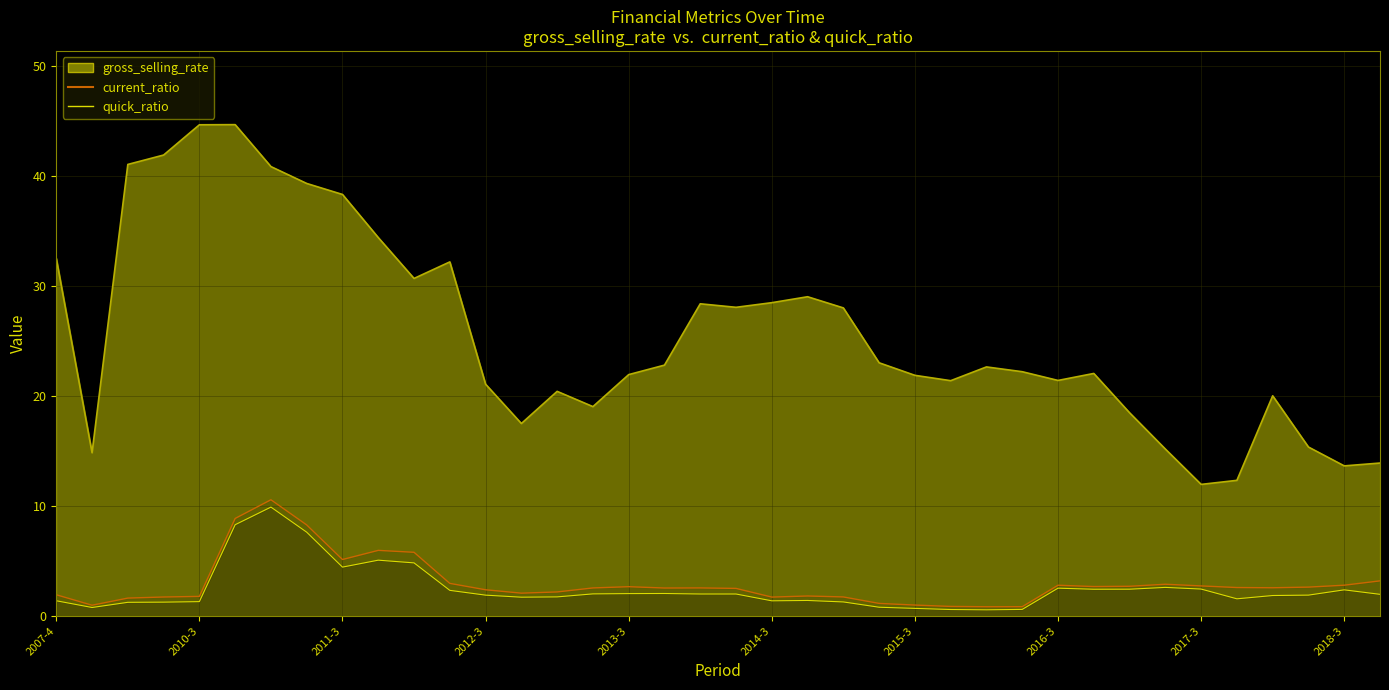

Which series has the widest spread of values?

gross_selling_rate